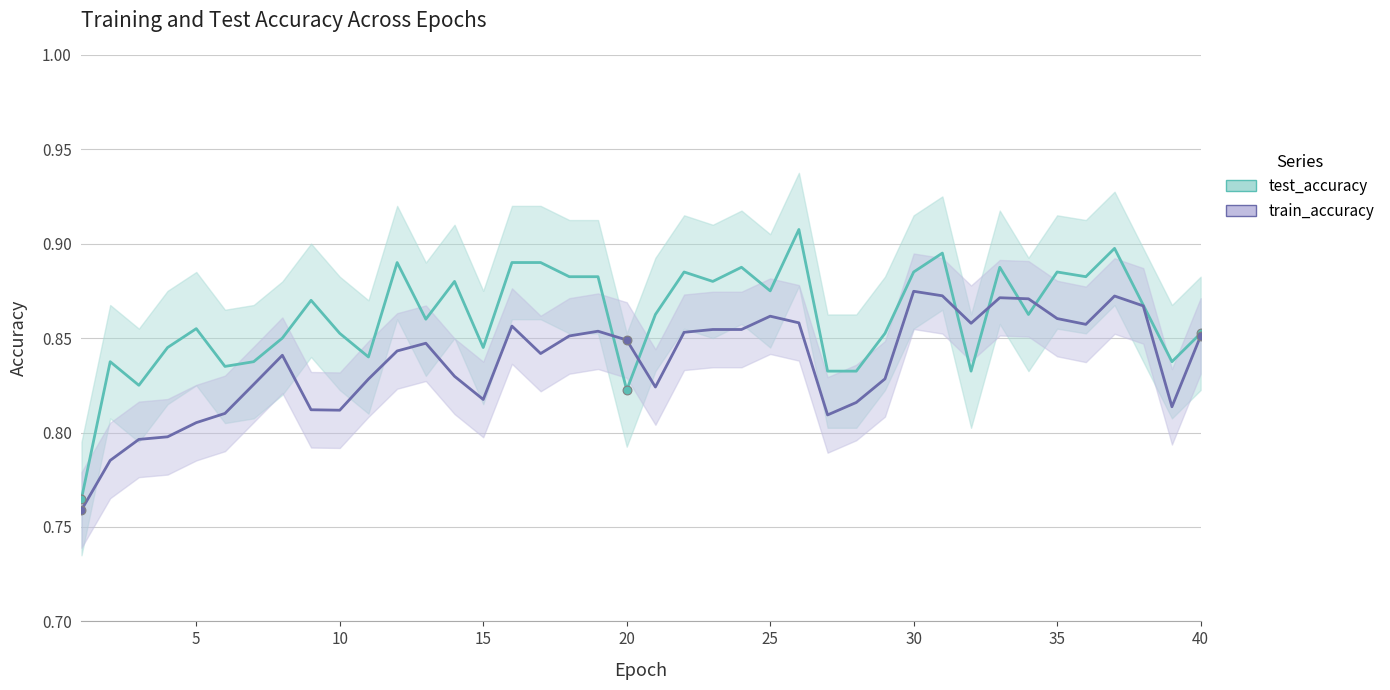

Which series contains the highest Y value?

test_accuracy